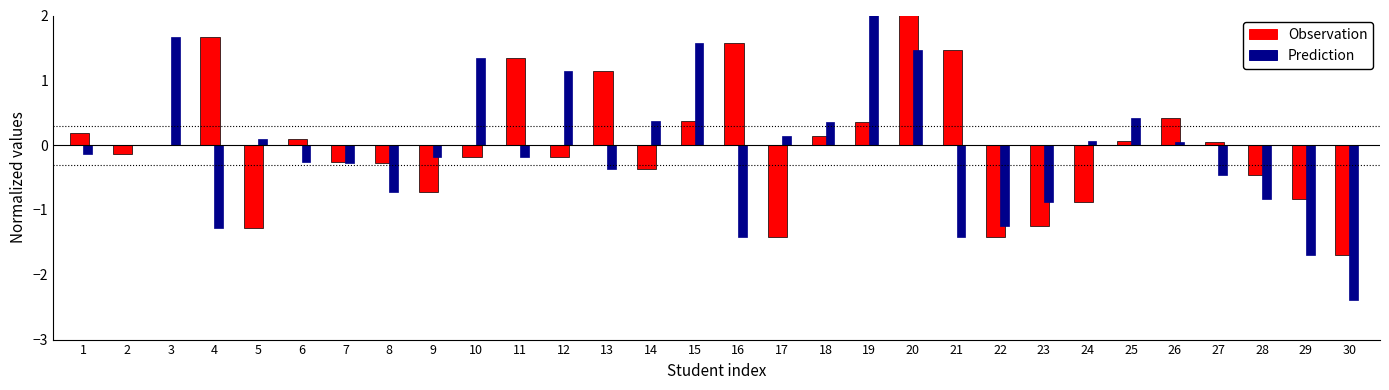

The value of Prediction at 17 is 0.2. True or false?

False